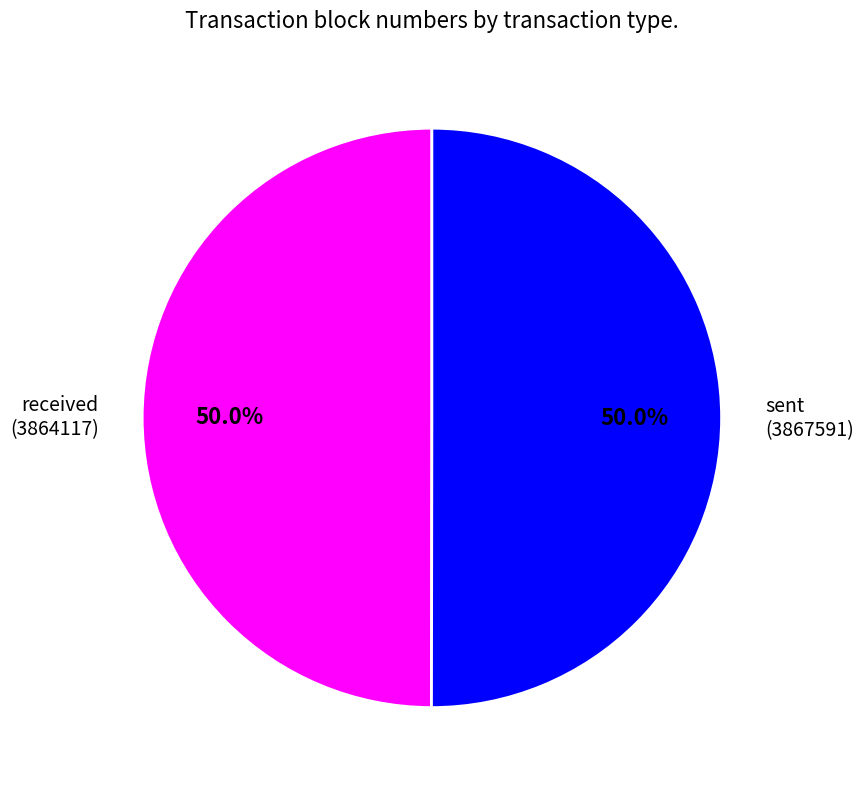

Approximately how many times larger is the value at received (3864117) compared to sent (3867591)?

1.0